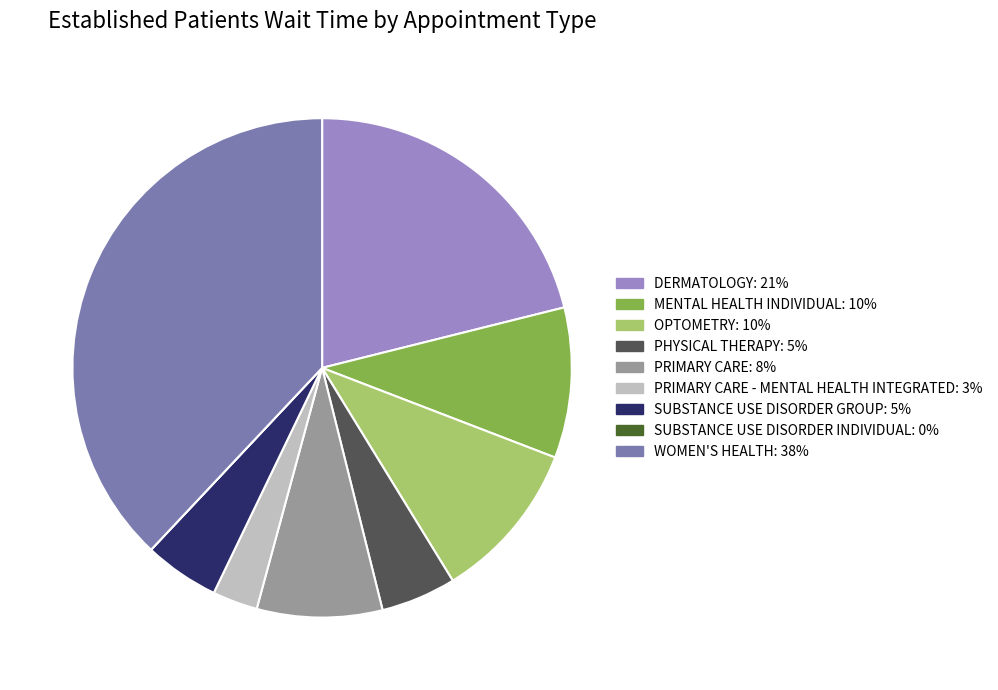

Is there any slice that represents more than half of the pie?

No